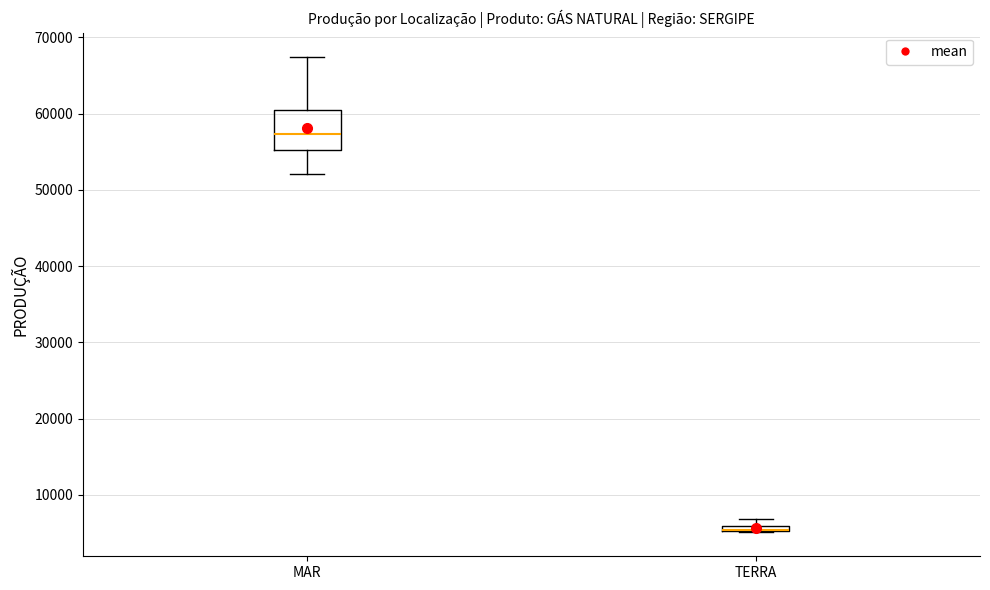

Where is the lower edge of the box for MAR on the y-axis? The values are not printed on the chart, so give them approximately, as read against the axis.

55000